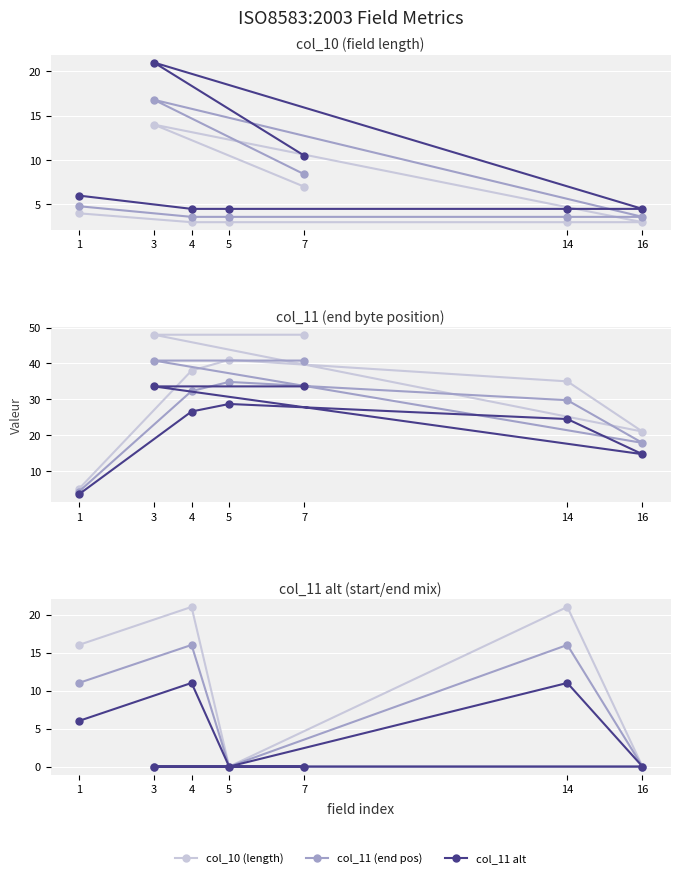

True or false: col_11 (end pos) and col_10 (length) intersect in this chart.

False